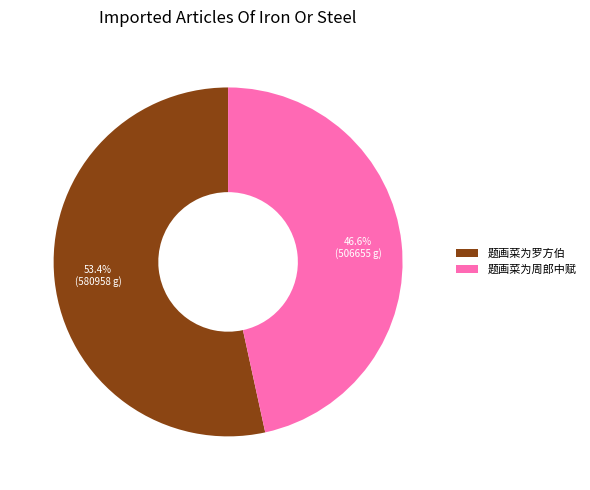

Which category has the biggest portion of the pie?

题画菜为罗方伯